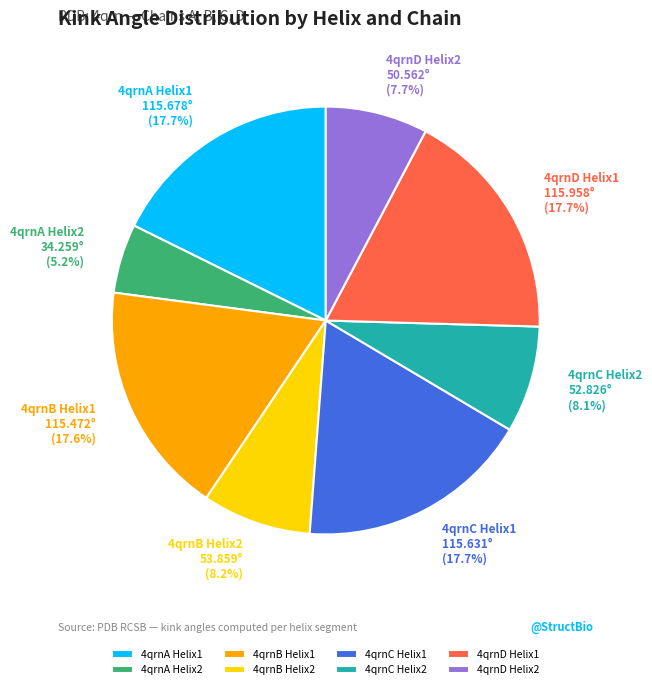

Combined, do 4qrnA Helix2 and 4qrnB Helix2 account for over 50%?

No